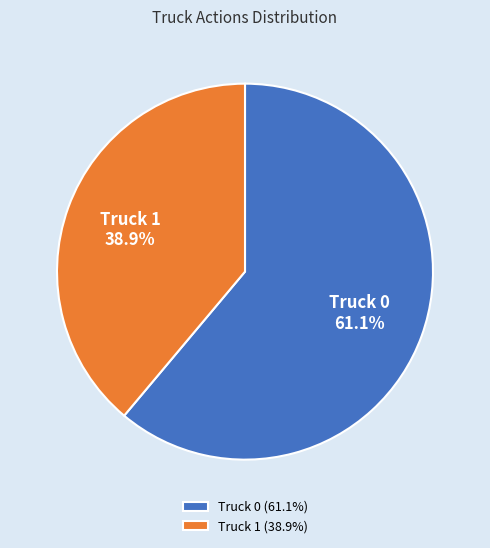

Count the number of slices in the pie.

2